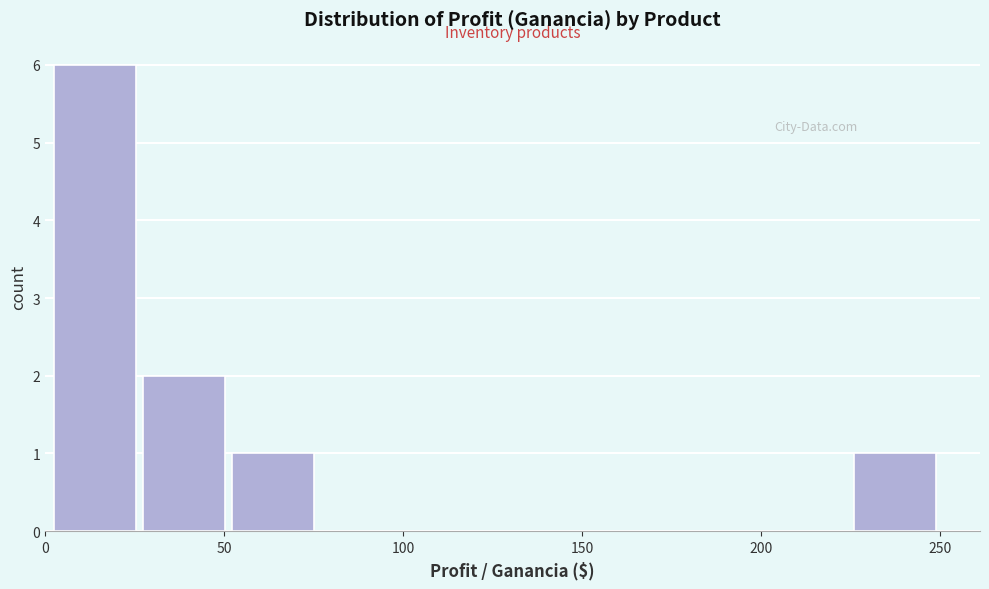

Reading left to right, list every bar in this chart as the range it spans on the x-axis followed by its height. Neither the bar edges nor the heights are printed on the chart, so give them approximately, as read against the axes.

0 to 25: 6
25 to 50: 2
50 to 75: 1
75 to 100: 0
100 to 125: 0
125 to 150: 0
150 to 175: 0
175 to 200: 0
200 to 225: 0
225 to 250: 1